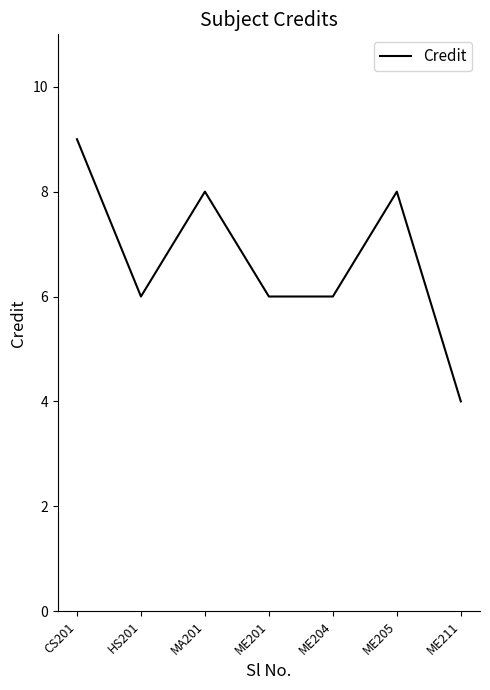

What is the minimum value shown in the chart?

4